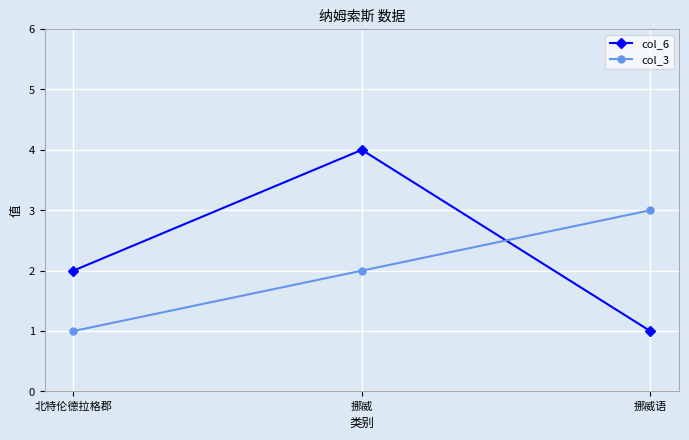

Which series has the largest range (max minus min)?

col_6